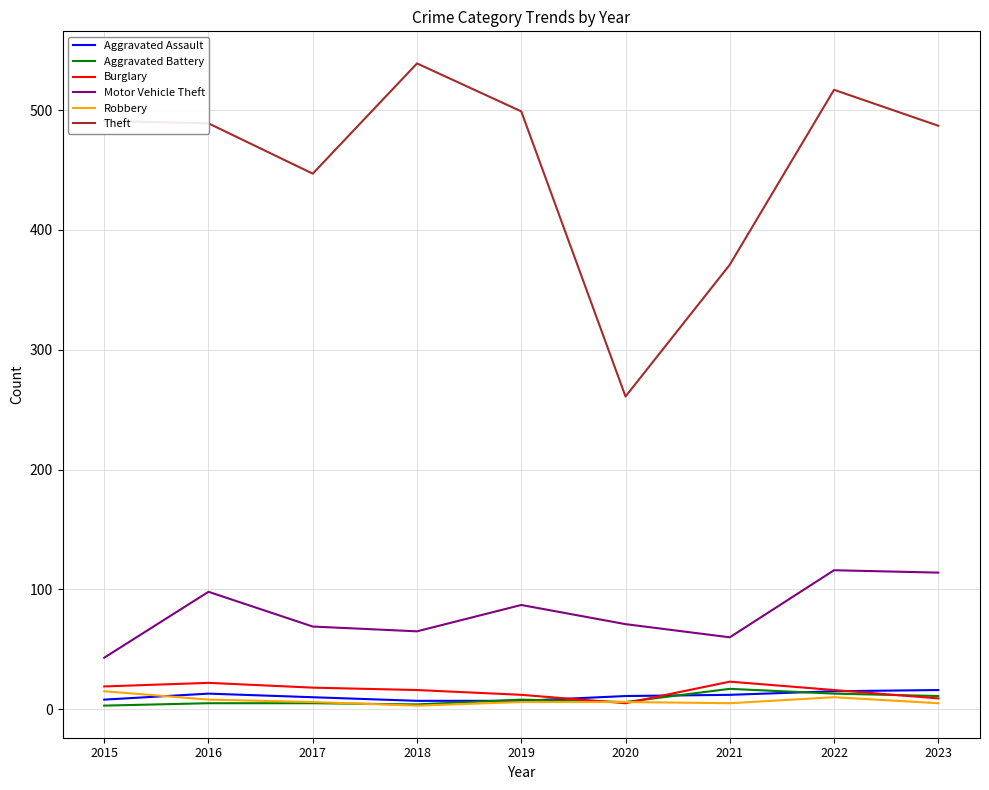

Is the value of Aggravated Assault at 2022 greater than the value of Robbery at 2018?

Yes